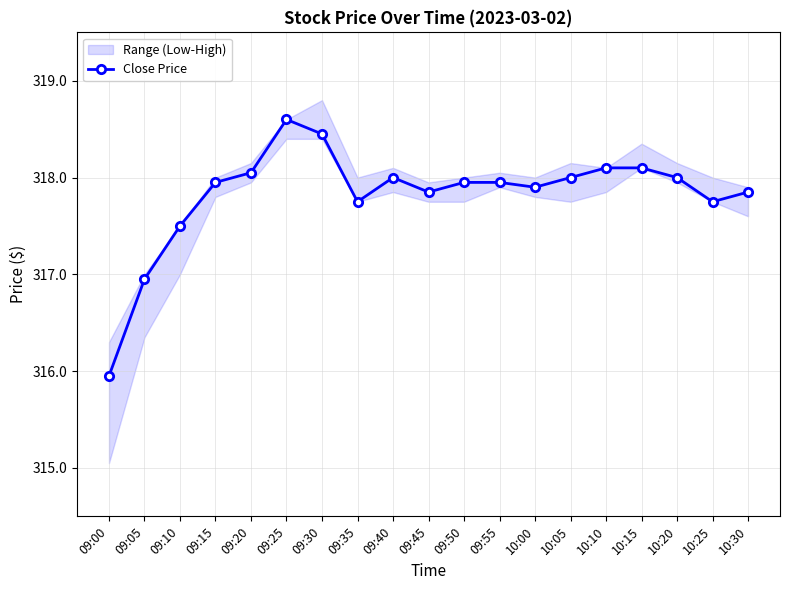

What is the value of the 13th point from the left?

317.9